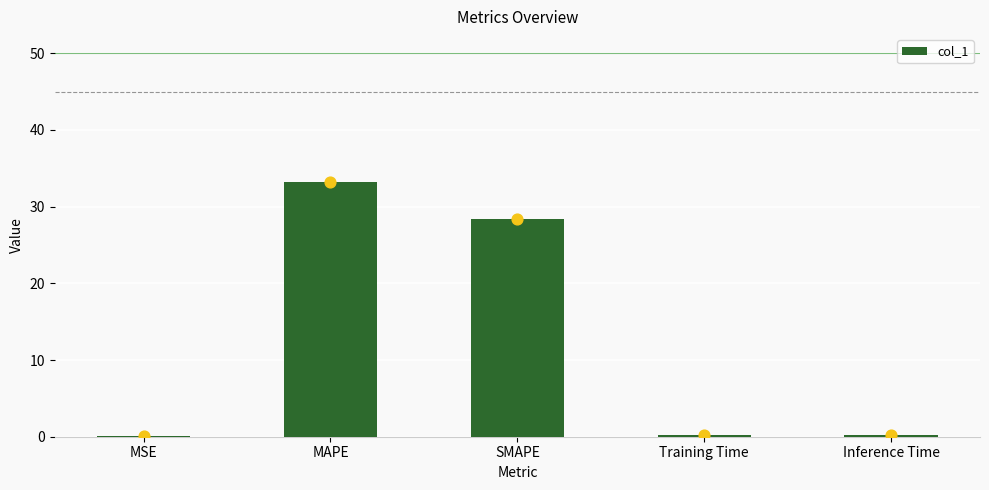

Between MSE and MAPE, which is larger?

MAPE